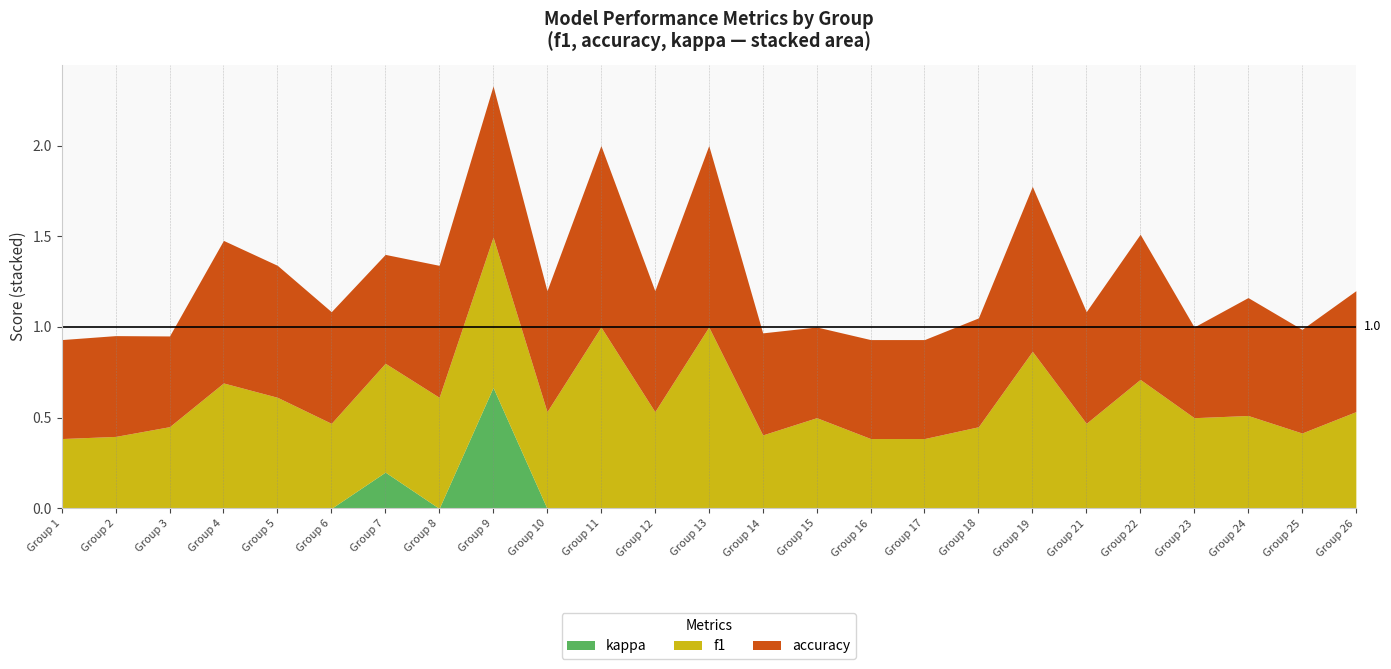

At which category is the sum across all series the highest?

Group 9